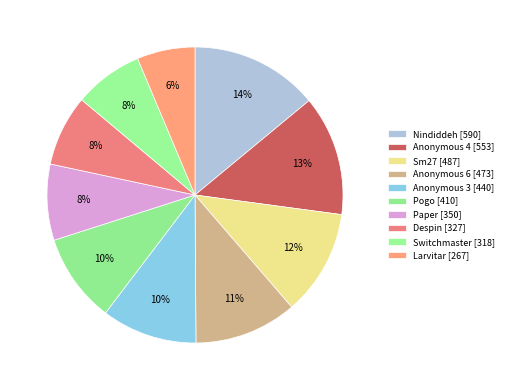

Rank the categories by value from highest to lowest.

Nindiddeh, Anonymous 4, Sm27, Anonymous 6, Anonymous 3, Pogo, Paper, Despin, Switchmaster, Larvitar